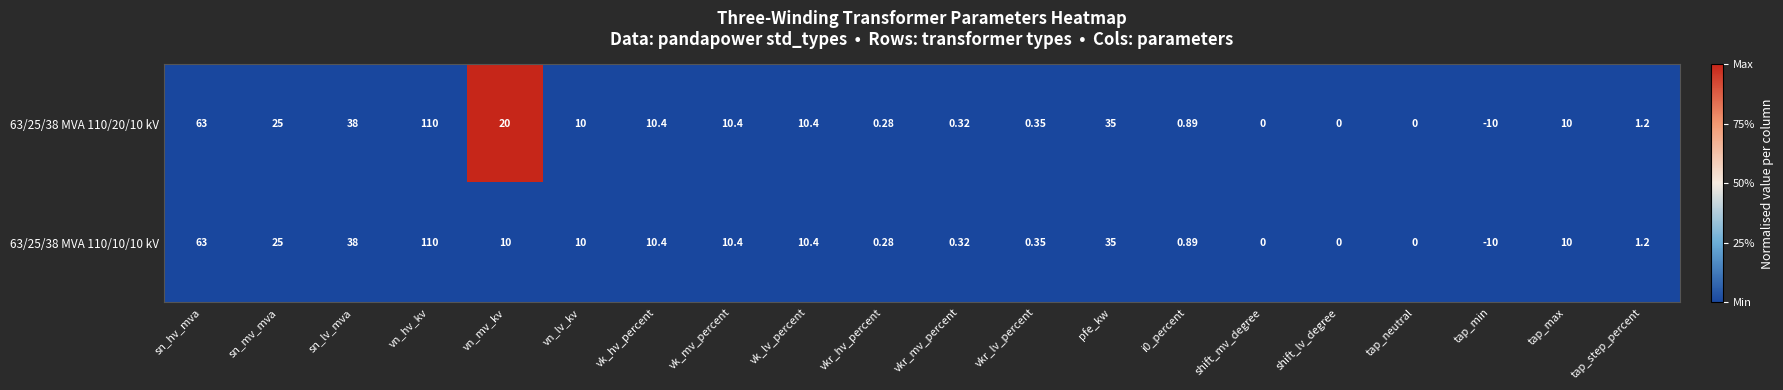

Which series has the largest total across all categories?

63/25/38 MVA 110/20/10 kV